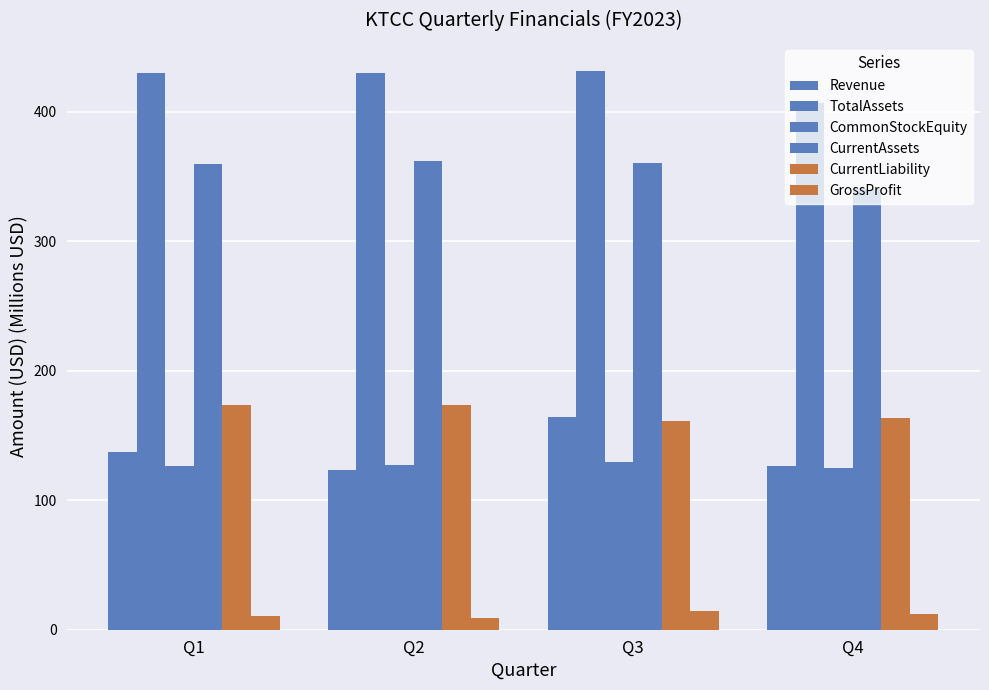

How many groups of bars are there?

4